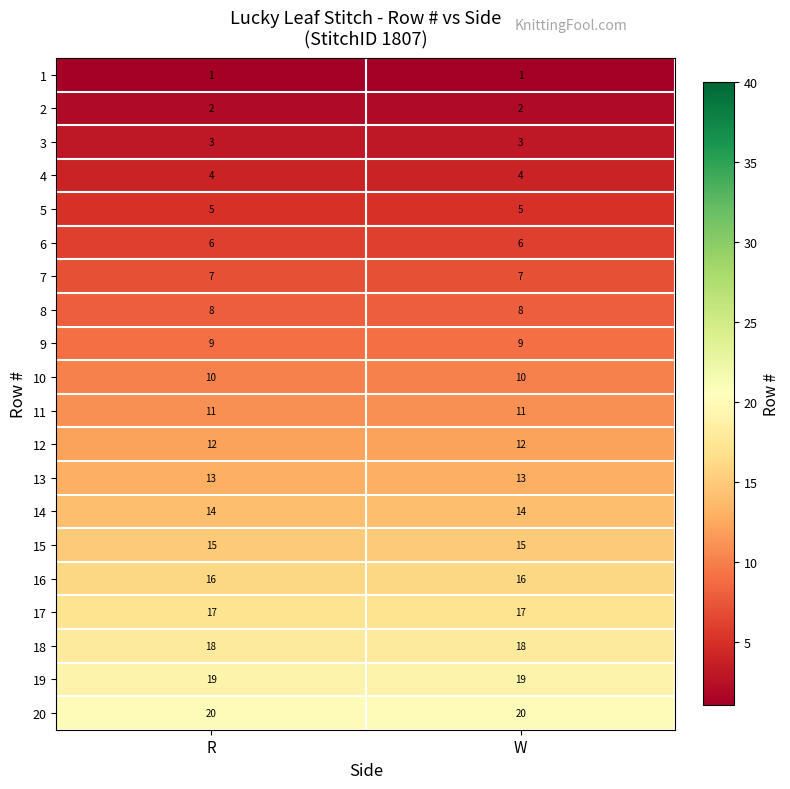

What is the spread (max minus min) of values at W?

19